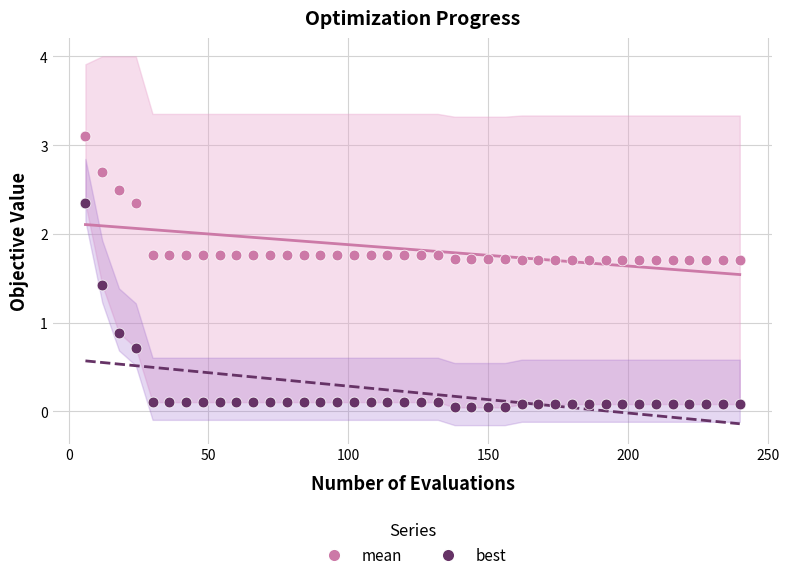

In the best series, what Y value is closest to 1?

0.9